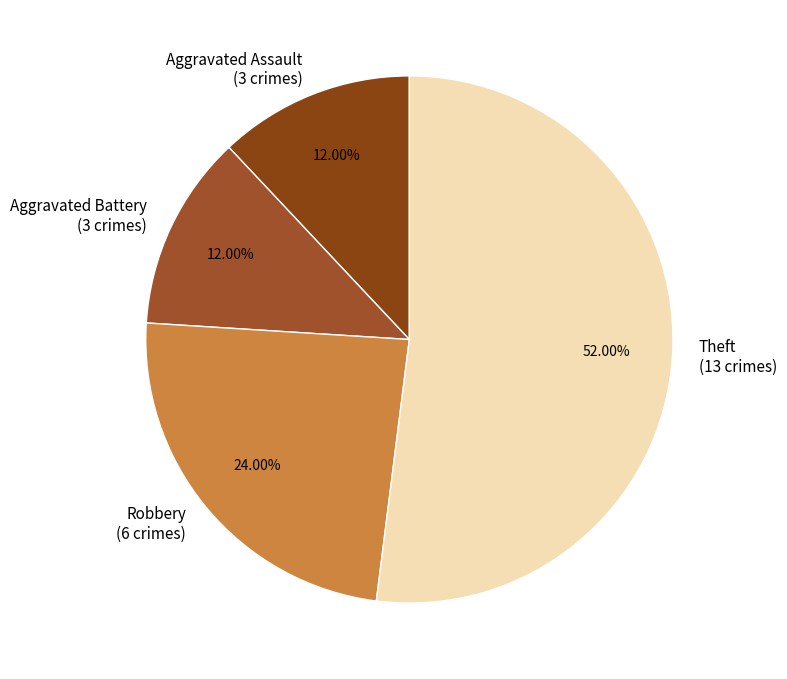

What percentage is the Robbery slice, to the nearest percent?

24%